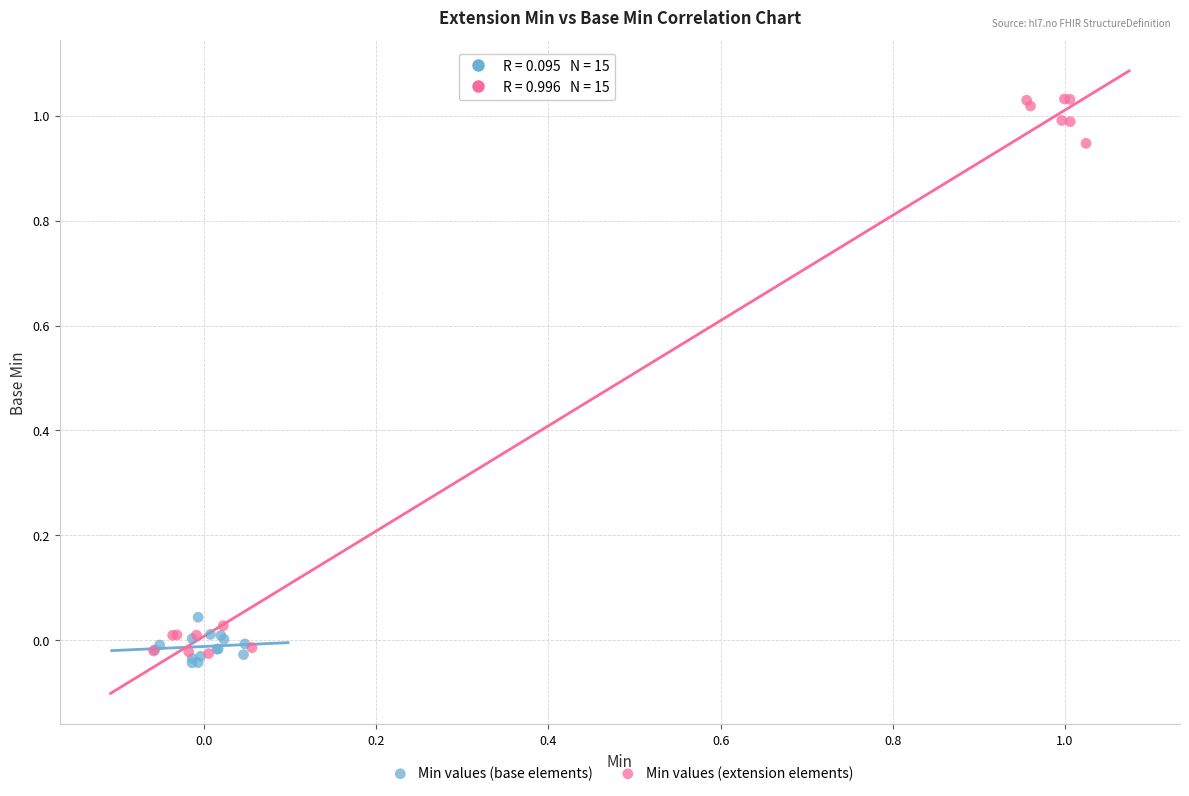

Which series contains the lowest Y value?

Min values (base elements)